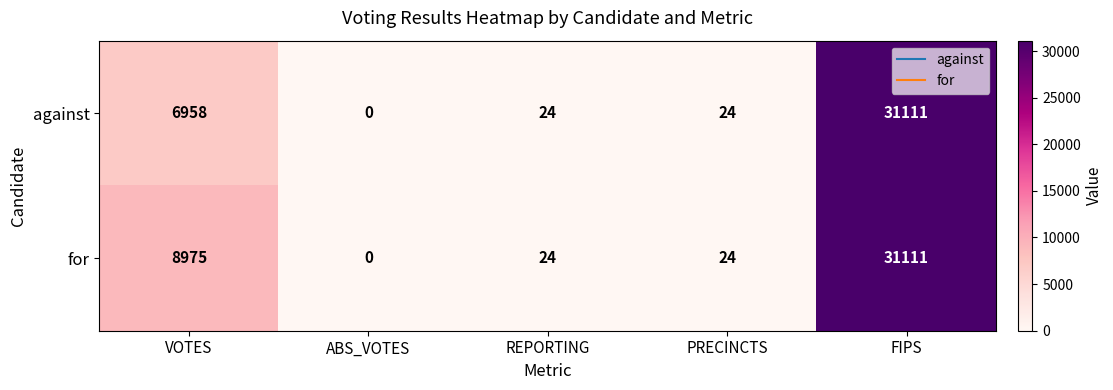

Count the number of categories in the chart.

5